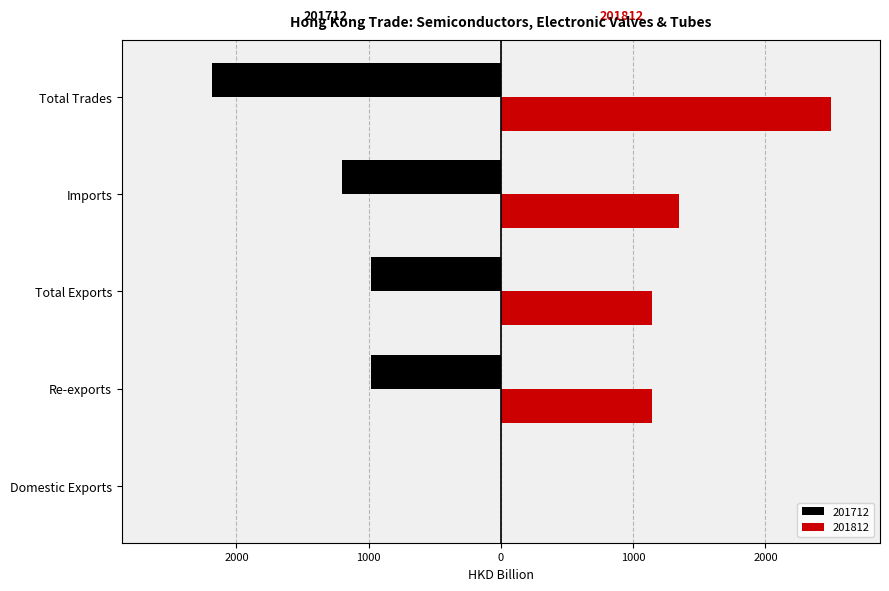

What is the greatest value displayed?

2492.8